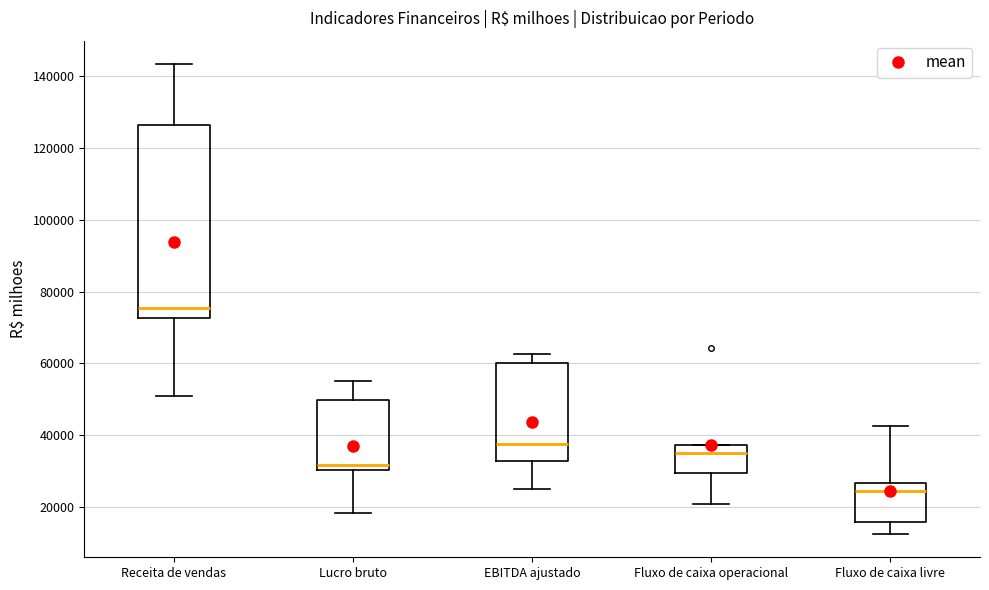

Which box has the lowest median line?

Fluxo de caixa livre